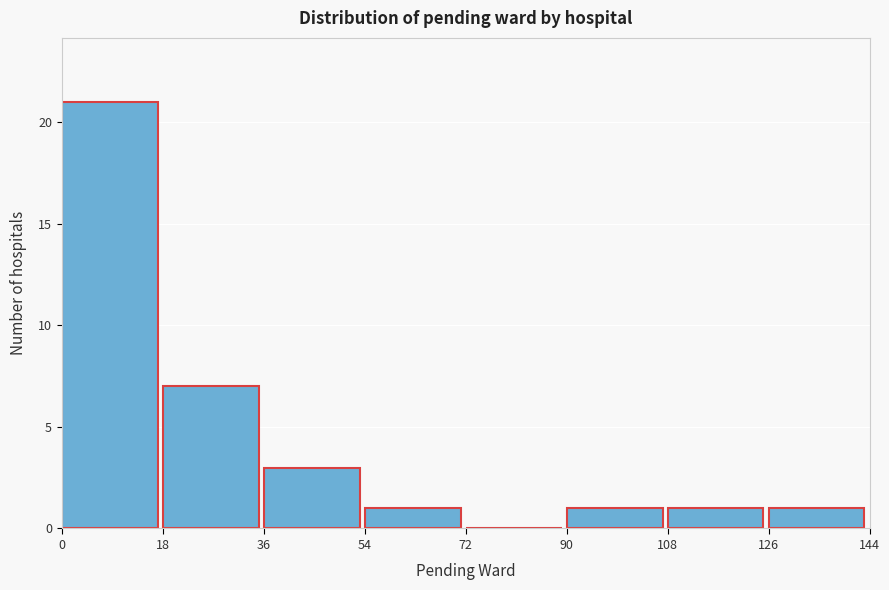

Reading left to right, transcribe this chart: for each bar, give the range it covers on the x-axis and its height. The values are not printed on the chart, so give them approximately, as read against the axis.

0 to 18: 21
18 to 36: 7
36 to 54: 3
54 to 72: 1
72 to 90: 0
90 to 108: 1
108 to 126: 1
126 to 144: 1